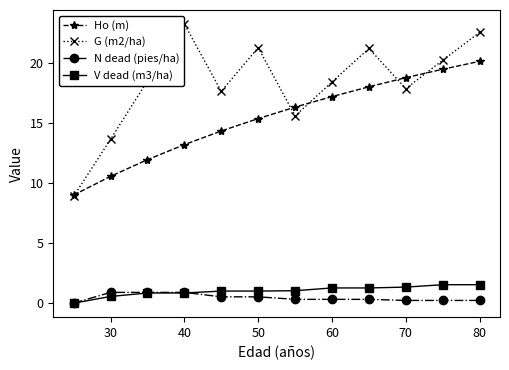

True or false: V dead (m3/ha) and Ho (m) cross at least once.

False